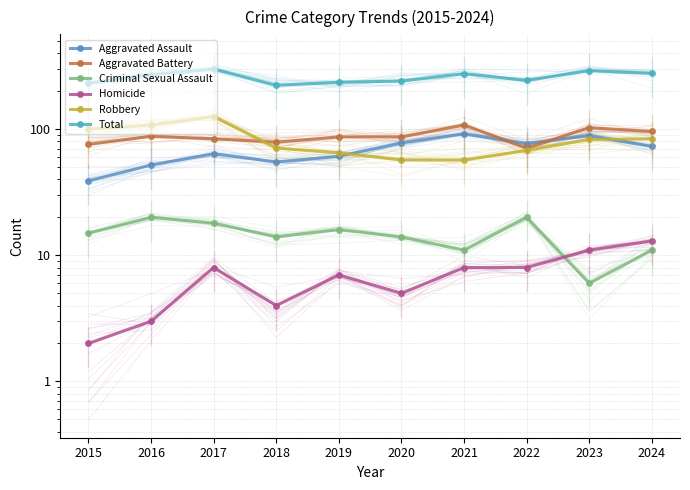

Between 2015 and 2024, which series saw the biggest shift?

Total